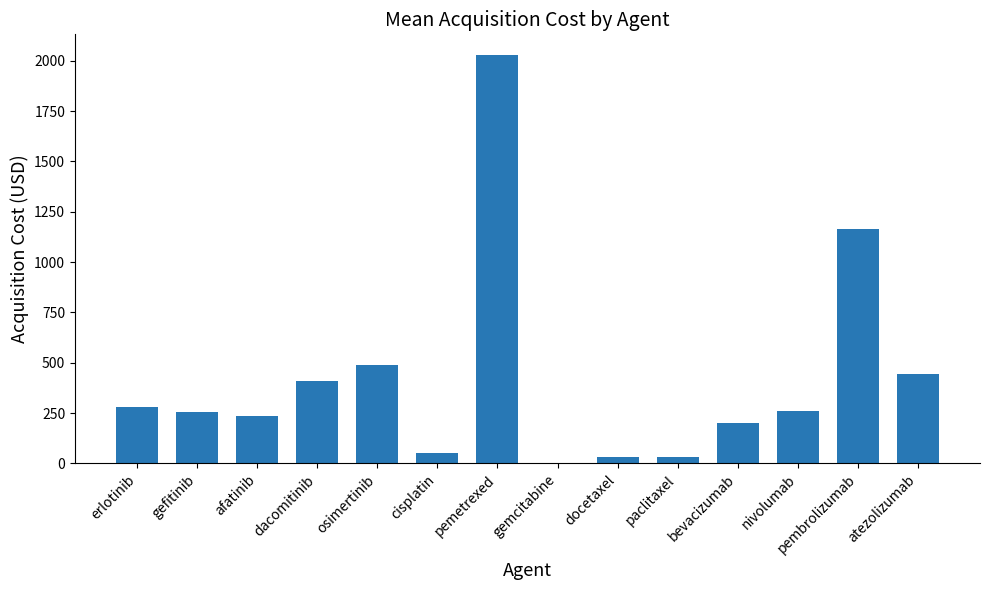

Where does the data first go above 262?

erlotinib